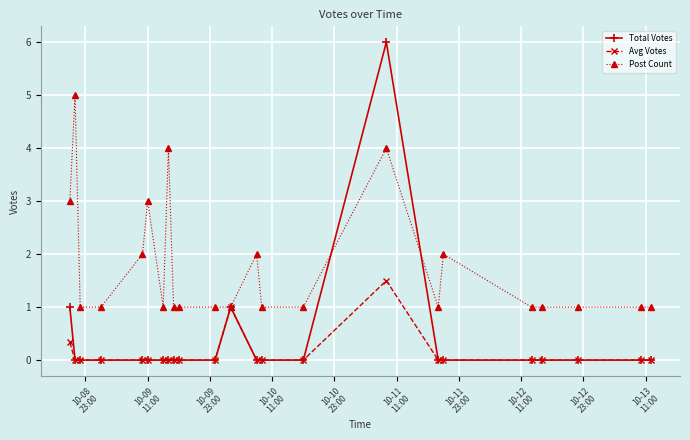

What is the difference between the maximum and second lowest values in the Post Count series?

4.0